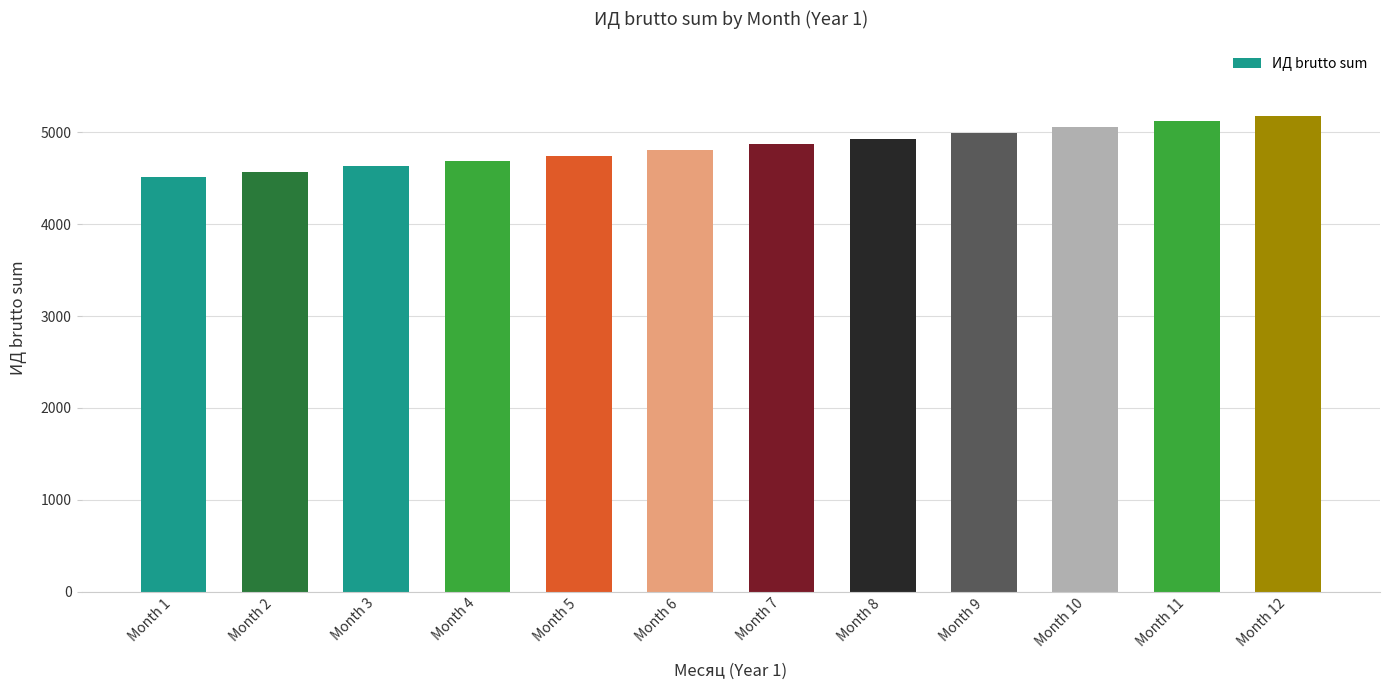

Is it true that the value at Month 6 is 4807.0?

True